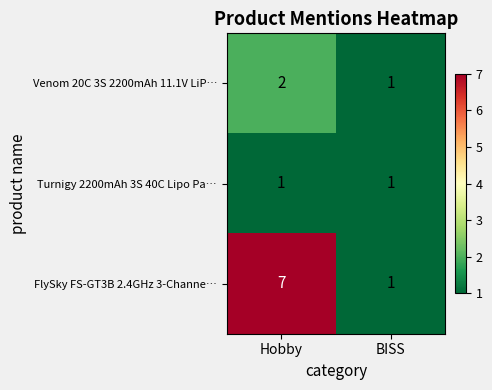

The Turnigy 2200mAh 3S 40C Lipo Pa… series shows 0 at BISS. True or false?

False